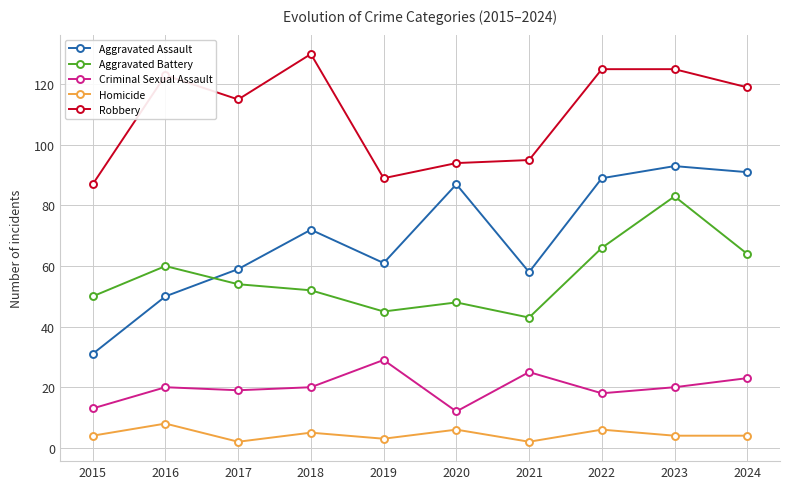

Does the chart have visible grid lines?

Yes